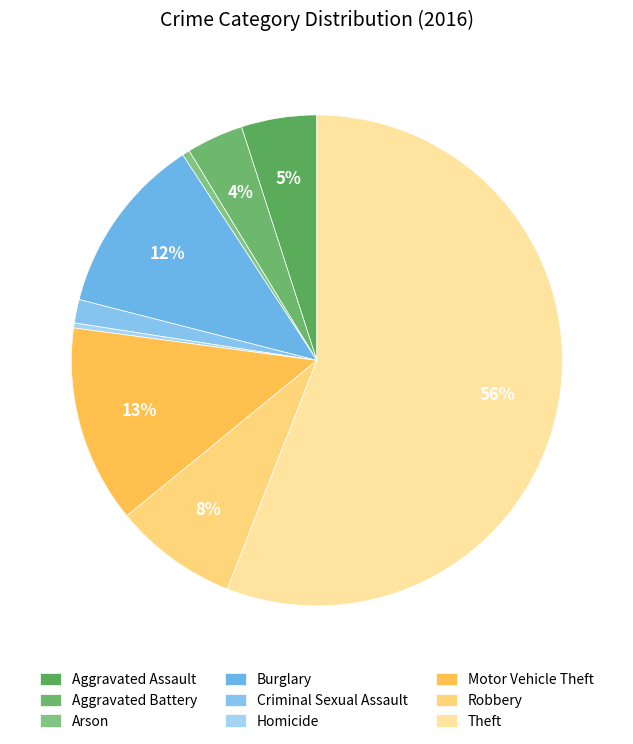

How many segments does this pie chart have?

9